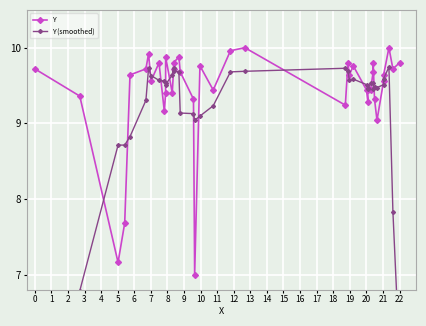

How many data points in Y (smoothed) are less than 9?

7